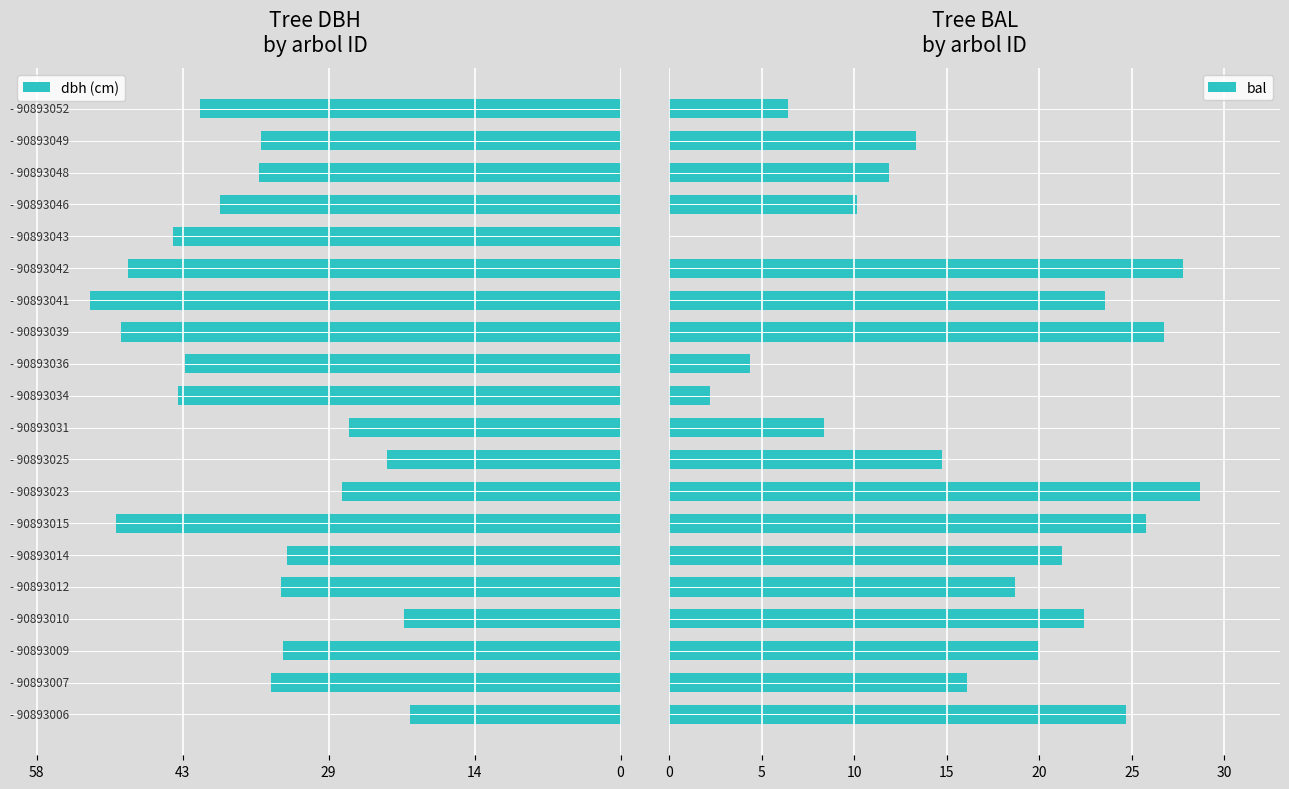

How many values in the bal series exceed 18?

10